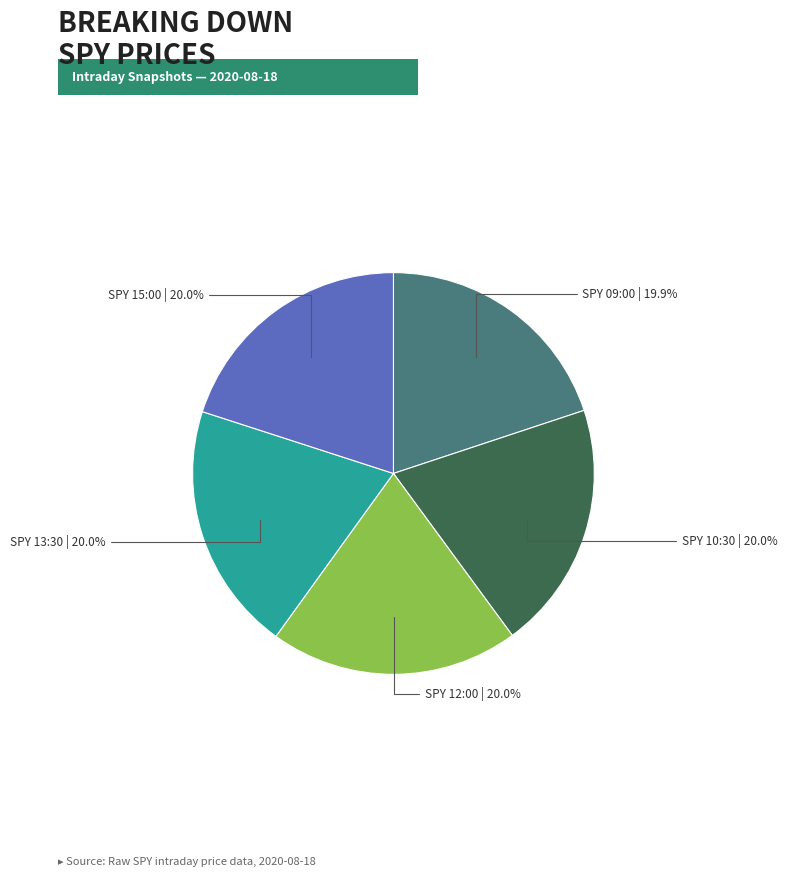

Does any single category account for the majority?

No